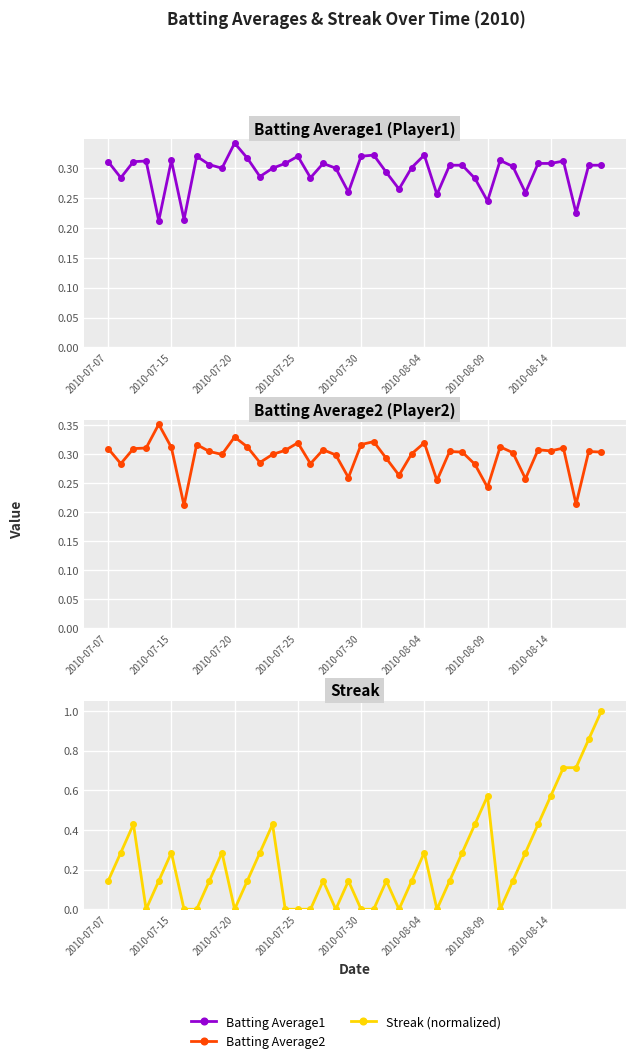

Between 2010-08-04 and 2010-07-30, which is larger?

2010-08-04